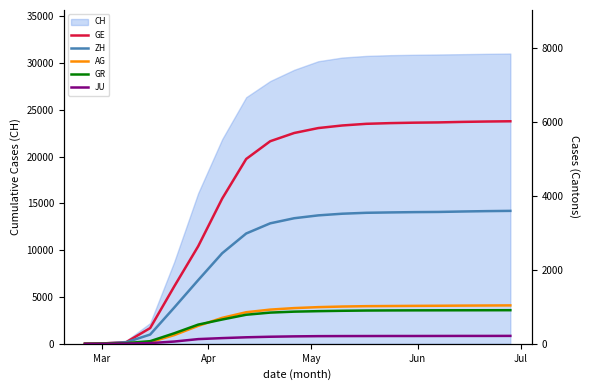

What is the difference between the second highest and second lowest values in the AG series?

1032